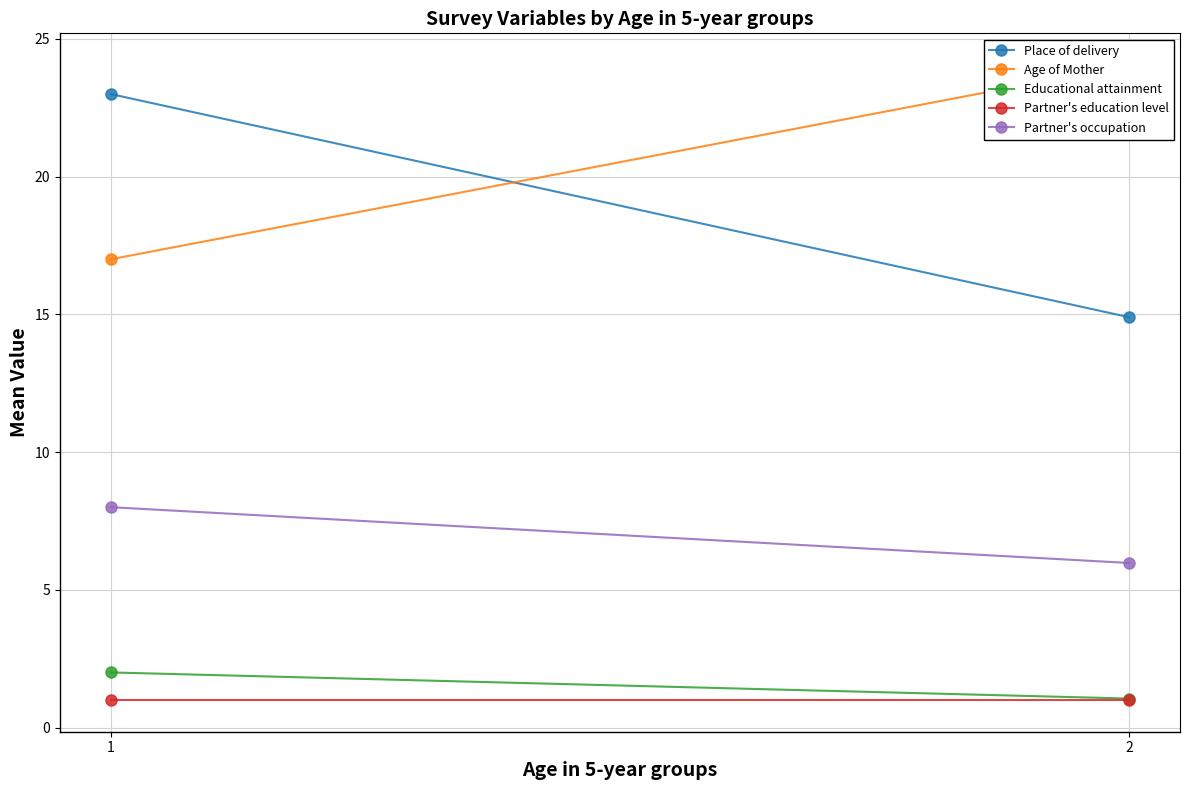

How many distinct data groups are displayed?

5